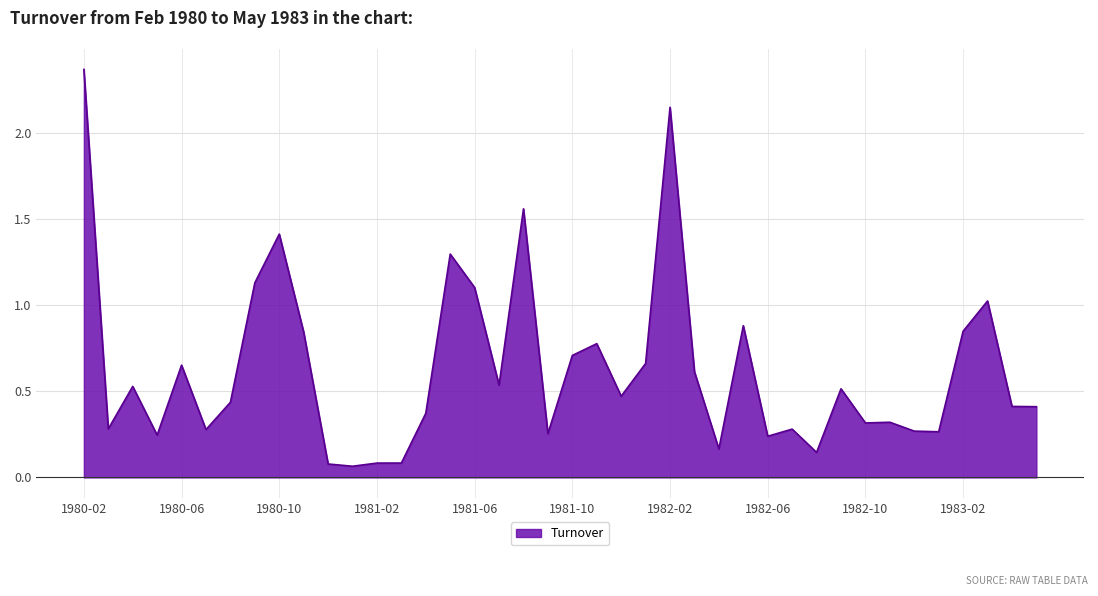

What is the difference between the maximum and minimum values?

2.3